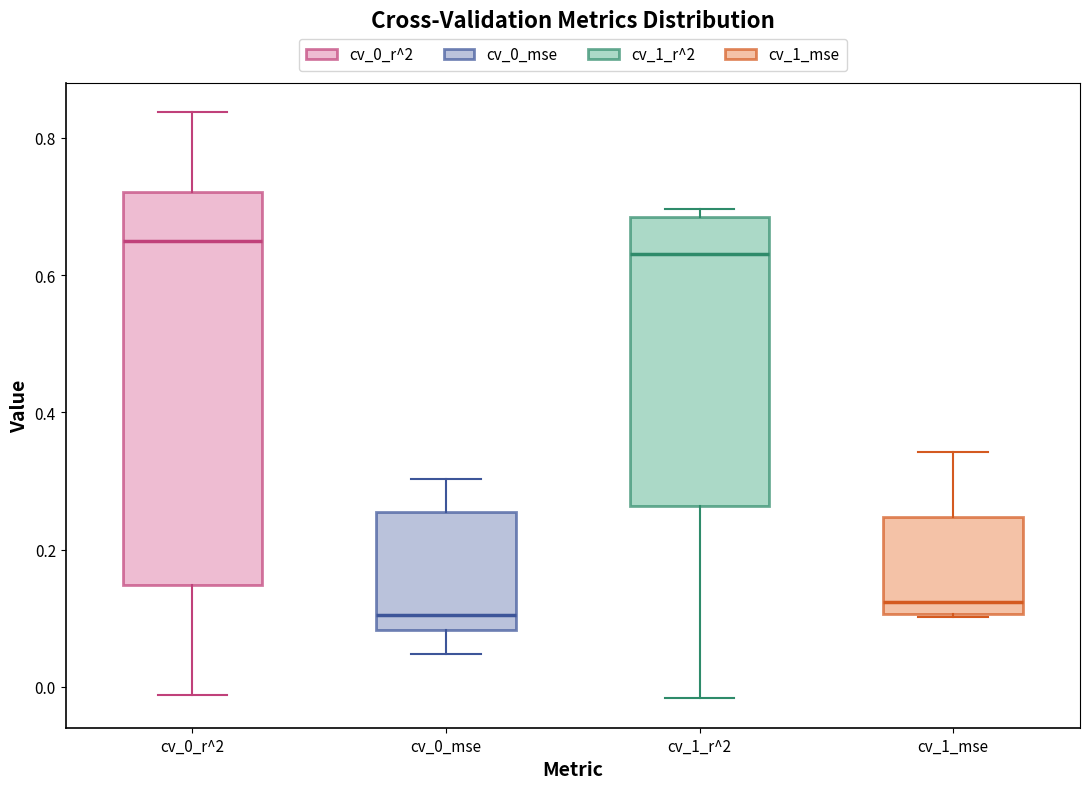

Reading left to right, transcribe this box plot: for each box, give where its median line is, the range the box spans, and where its two whiskers end, as read against the y-axis. The values are not printed on the chart, so give them approximately, as read against the axis.

cv_0_r^2: median 0.66, box 0.14 to 0.72, whiskers -0.02 to 0.84
cv_0_mse: median 0.10, box 0.08 to 0.26, whiskers 0.04 to 0.30
cv_1_r^2: median 0.64, box 0.26 to 0.68, whiskers -0.02 to 0.70
cv_1_mse: median 0.12, box 0.10 to 0.24, whiskers 0.10 to 0.34